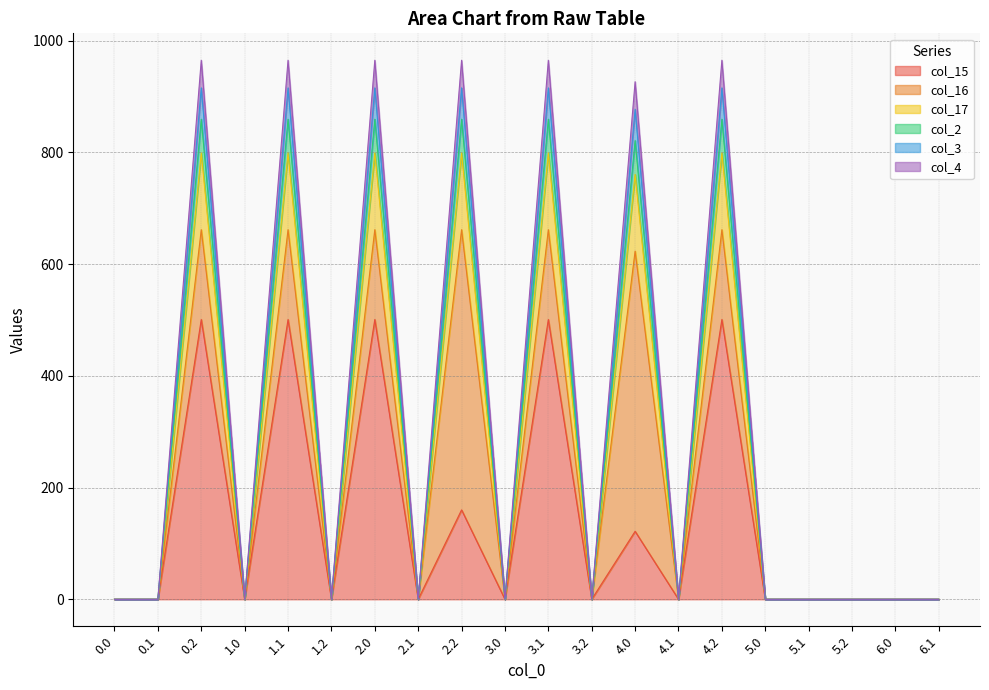

In col_2, how many points are lower than both neighbors (excluding endpoints)?

6